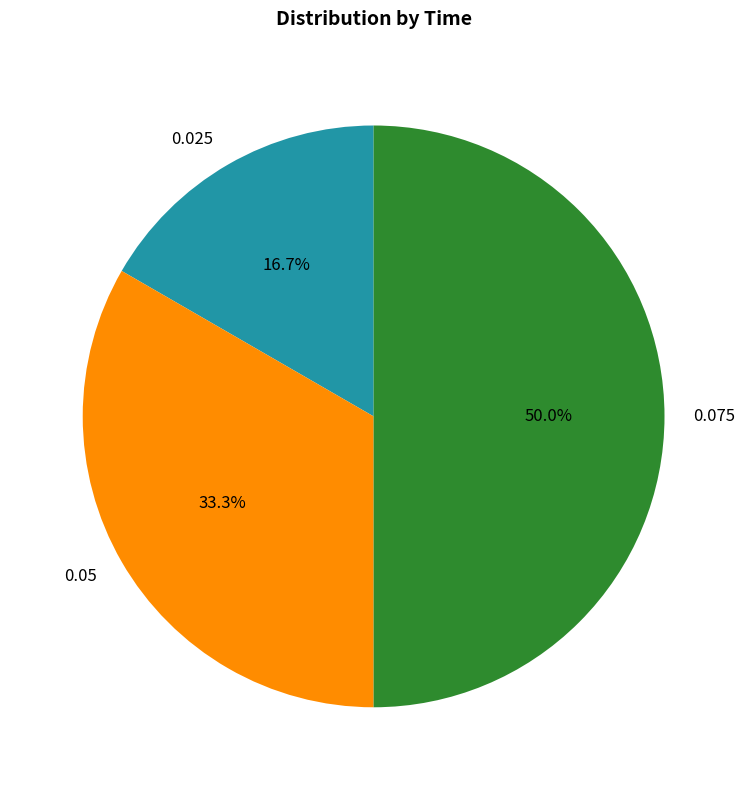

How many slices are in this pie chart?

3